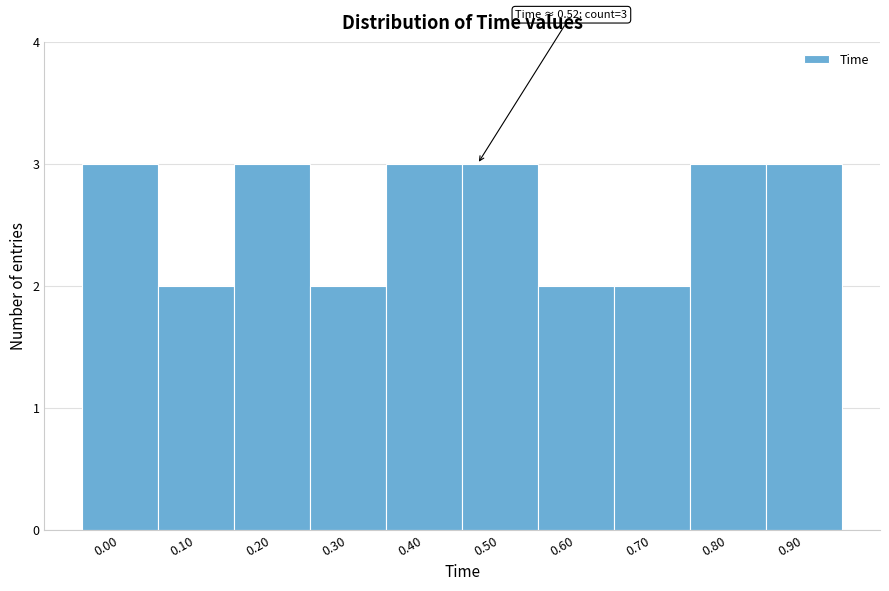

Reading right to left, what are all the values shown in this chart?

3	3	2	2	3	3	2	3	2	3